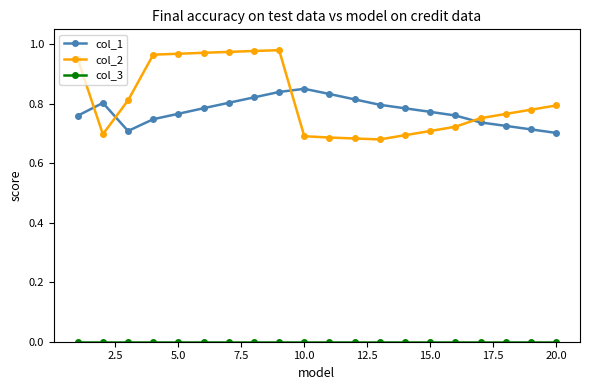

What is the sum of all col_1 values?

15.5